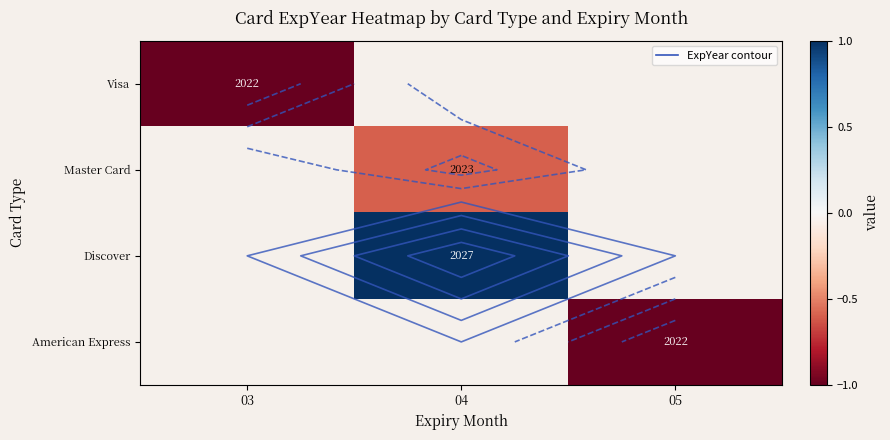

The value of American Express at 05 is -1.4. True or false?

False